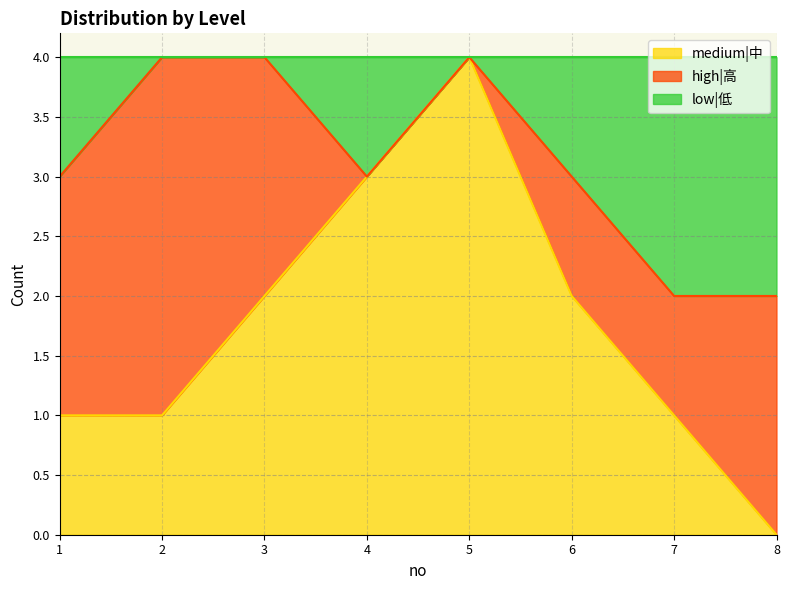

How many lines are shown in the chart?

3